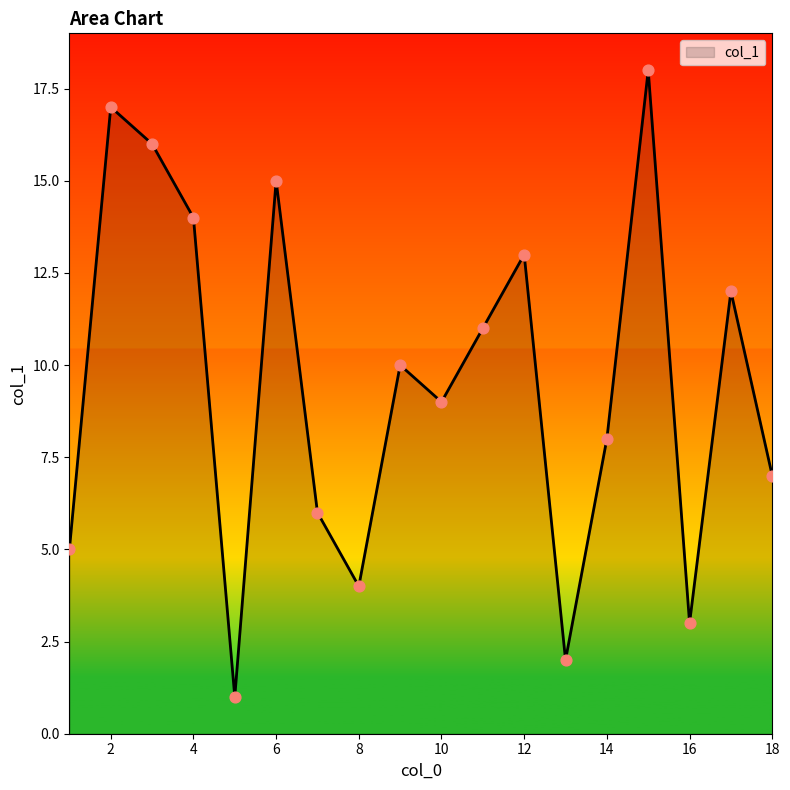

What is the difference between the maximum and minimum values?

17